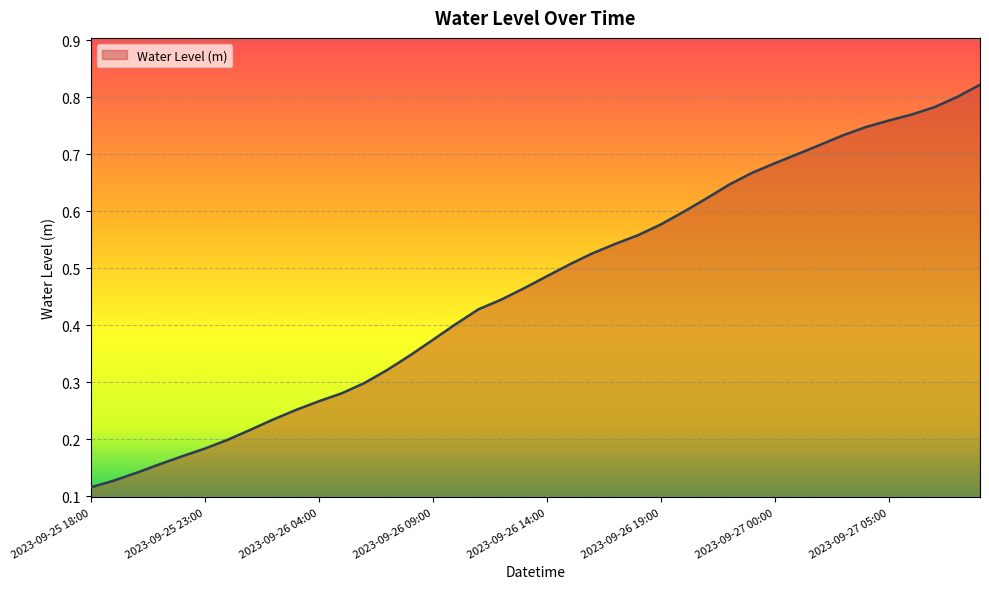

Reading right to left, what are all the values shown in this chart?

0.8	0.8	0.8	0.8	0.8	0.7	0.7	0.7	0.7	0.7	0.7	0.6	0.6	0.6	0.6	0.6	0.5	0.5	0.5	0.5	0.5	0.4	0.4	0.4	0.4	0.3	0.3	0.3	0.3	0.3	0.3	0.2	0.2	0.2	0.2	0.2	0.2	0.1	0.1	0.1